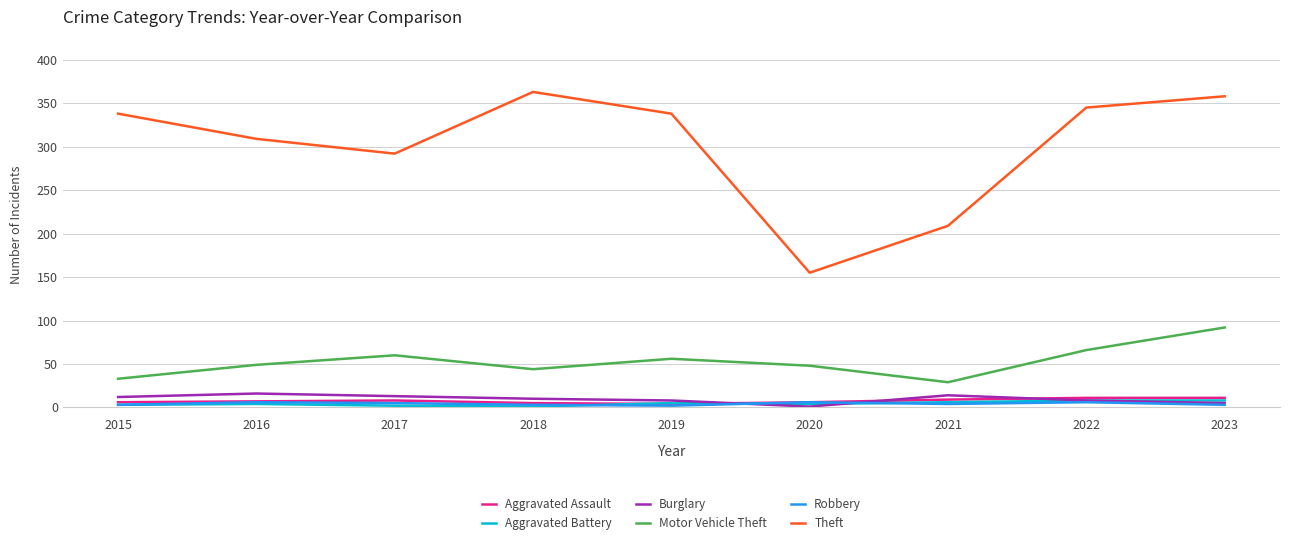

True or false: Aggravated Assault and Theft intersect in this chart.

False